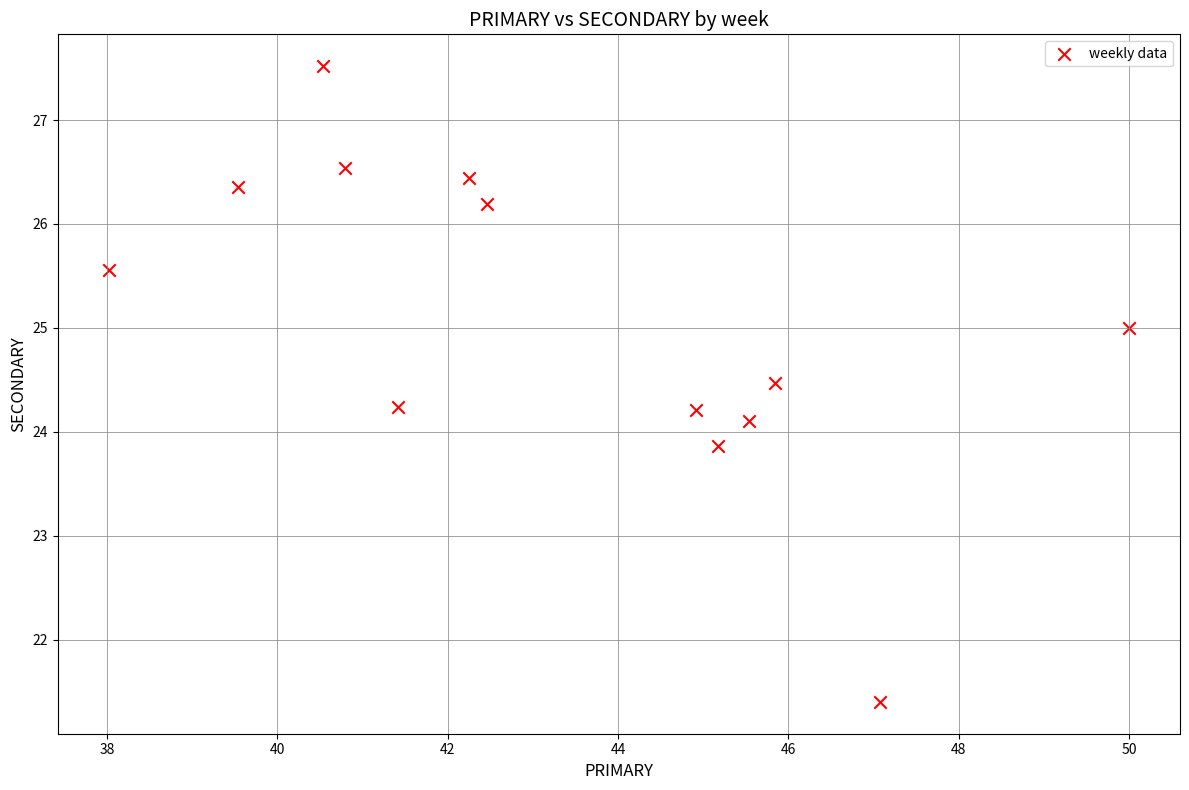

What is the range of Y values (max minus min)?

6.1